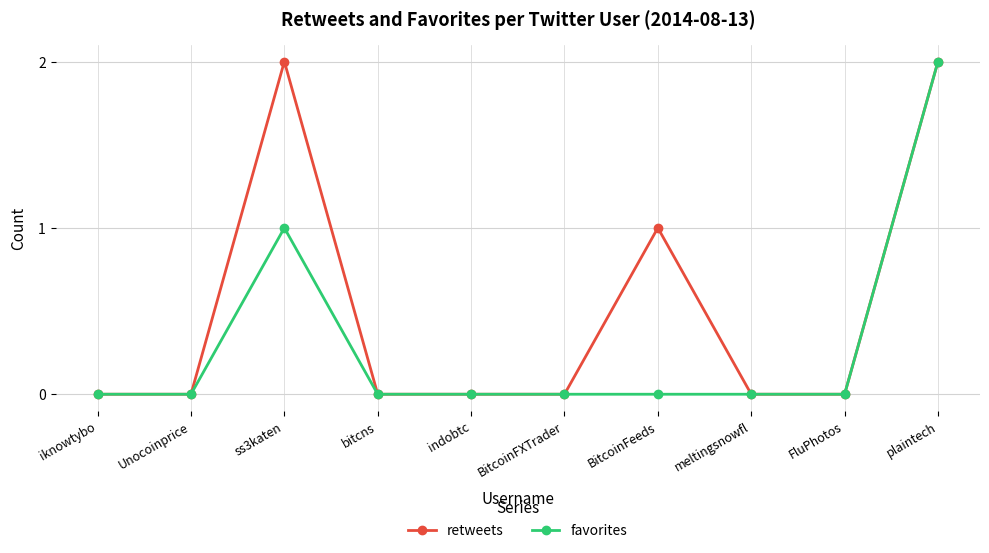

How many series are shown in this chart?

2